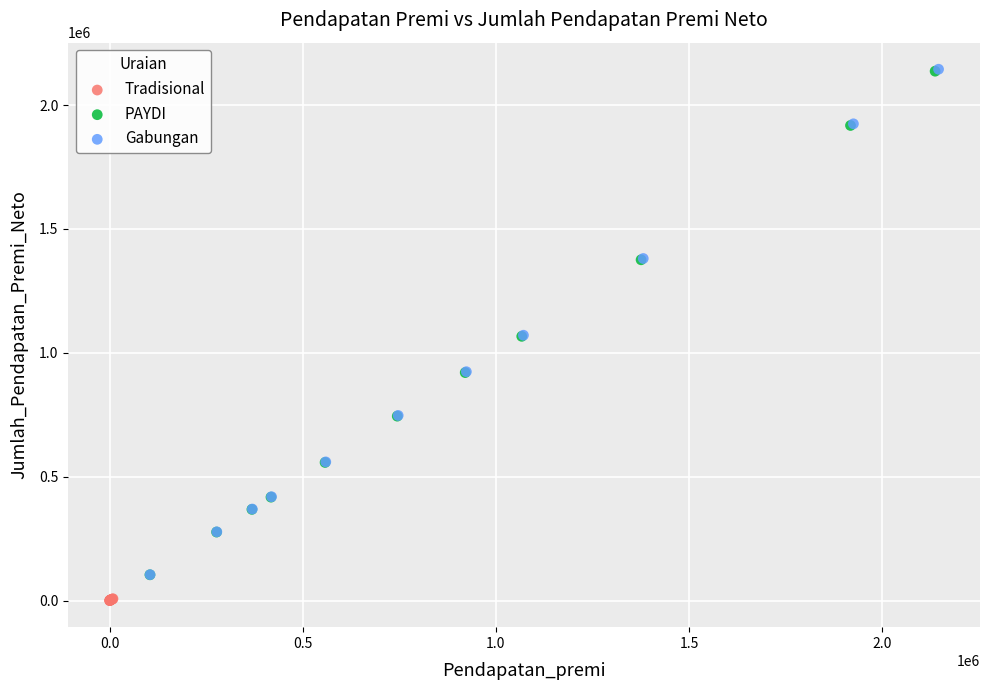

Which series has the largest Y range (max minus min)?

Gabungan